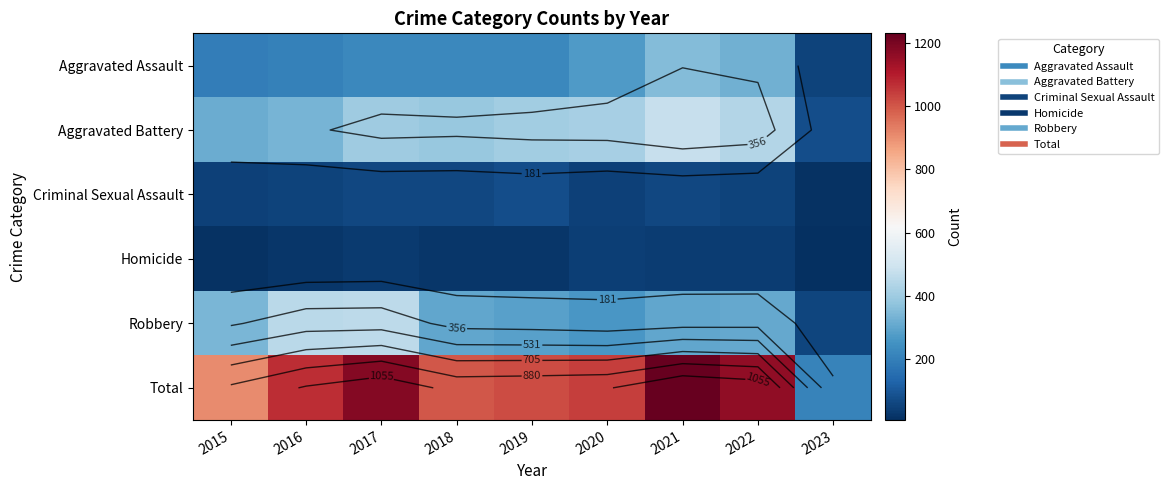

Which has a higher value, 2019 or 2023?

2019